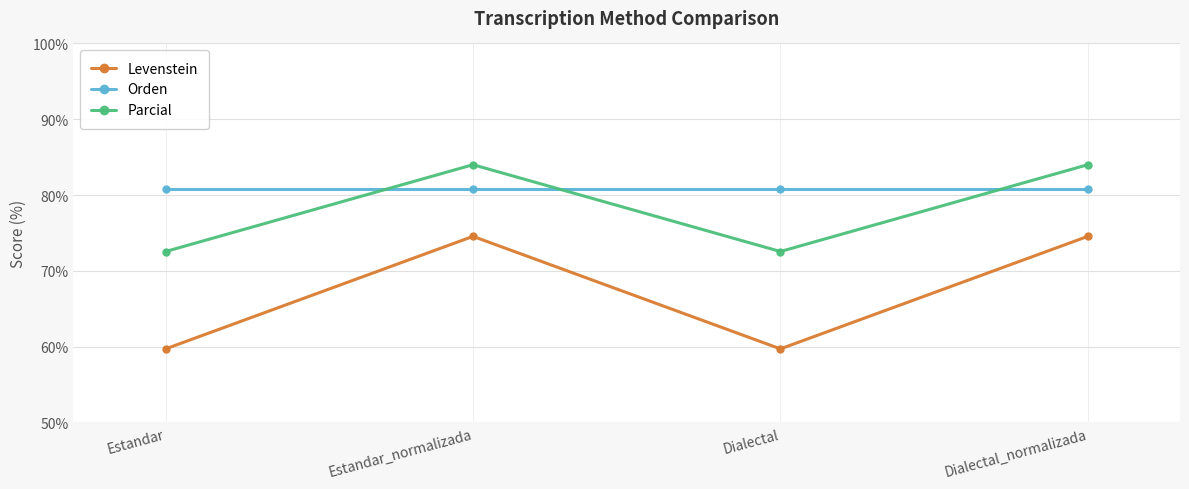

Is it true that Parcial equals 16.5 at Dialectal?

False